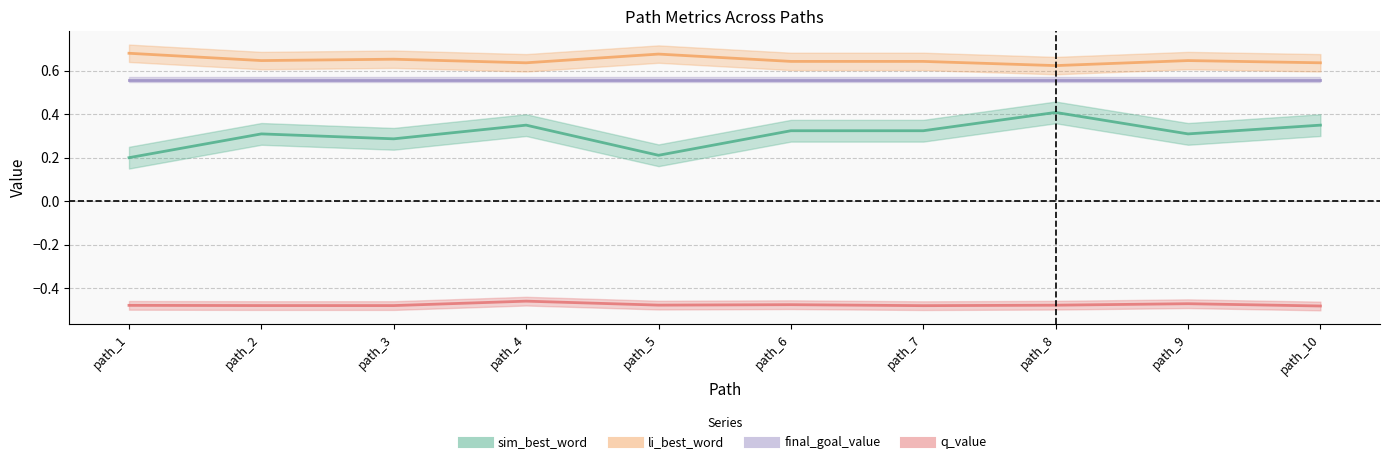

Does the chart display data point markers on the line(s)?

No